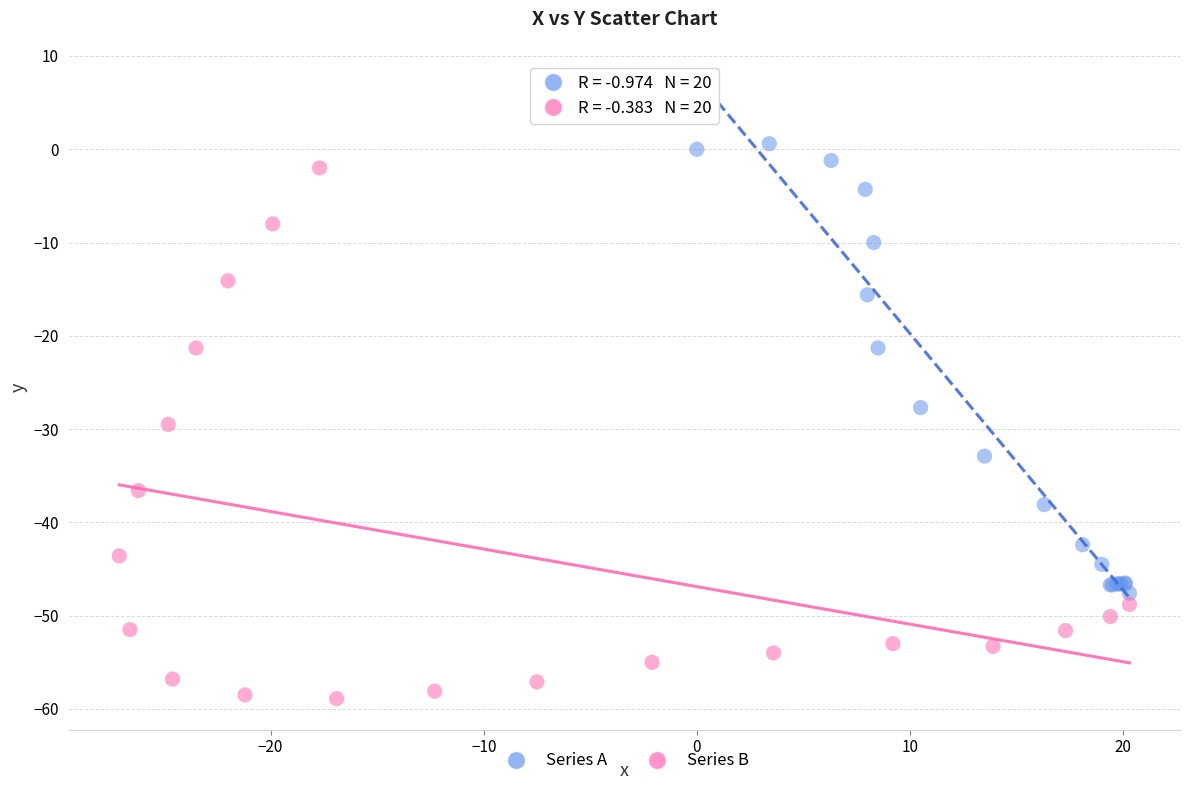

Which series has the largest Y range (max minus min)?

Series B